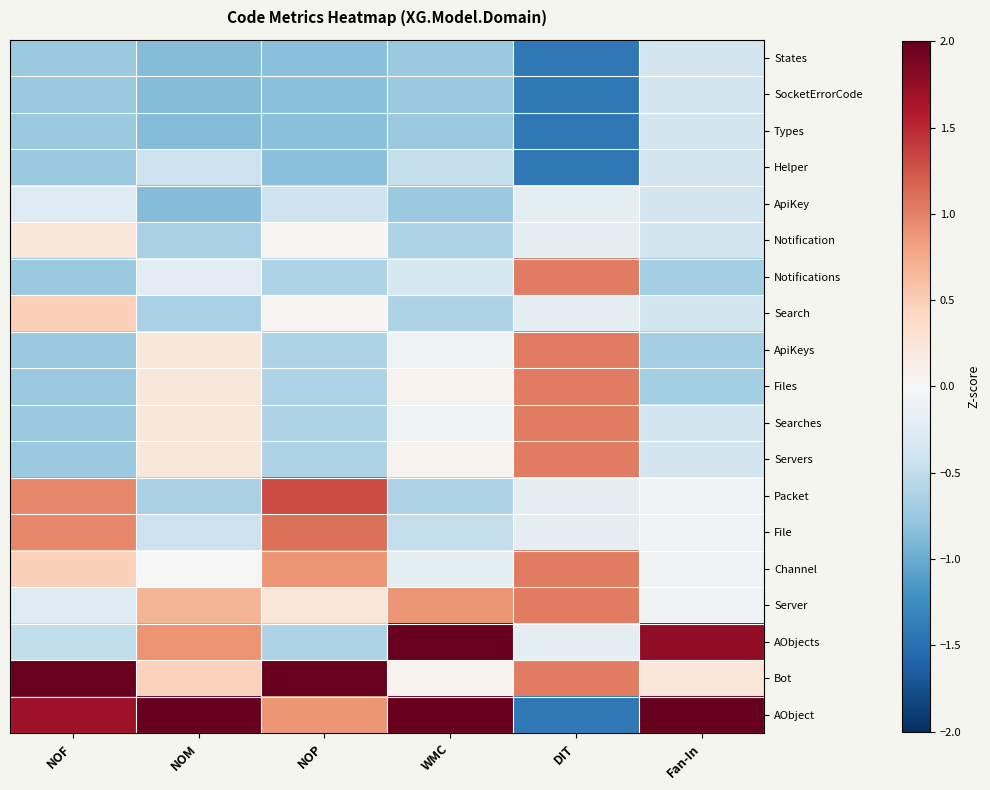

Reading right to left, list all the values displayed in this chart.

States: Fan-In=-0.4	DIT=-1.4	WMC=-0.7	NOP=-0.8	NOM=-0.9	NOF=-0.7
SocketErrorCode: Fan-In=-0.4	DIT=-1.4	WMC=-0.7	NOP=-0.8	NOM=-0.9	NOF=-0.7
Types: Fan-In=-0.4	DIT=-1.4	WMC=-0.7	NOP=-0.8	NOM=-0.9	NOF=-0.7
Helper: Fan-In=-0.4	DIT=-1.4	WMC=-0.5	NOP=-0.8	NOM=-0.4	NOF=-0.7
ApiKey: Fan-In=-0.4	DIT=-0.2	WMC=-0.7	NOP=-0.4	NOM=-0.9	NOF=-0.3
Notification: Fan-In=-0.4	DIT=-0.2	WMC=-0.6	NOP=0.0	NOM=-0.7	NOF=0.2
Notifications: Fan-In=-0.7	DIT=1.0	WMC=-0.3	NOP=-0.6	NOM=-0.2	NOF=-0.7
Search: Fan-In=-0.4	DIT=-0.2	WMC=-0.6	NOP=0.0	NOM=-0.7	NOF=0.5
ApiKeys: Fan-In=-0.7	DIT=1.0	WMC=-0.1	NOP=-0.6	NOM=0.2	NOF=-0.7
Files: Fan-In=-0.7	DIT=1.0	WMC=0.1	NOP=-0.6	NOM=0.2	NOF=-0.7
Searches: Fan-In=-0.4	DIT=1.0	WMC=-0.1	NOP=-0.6	NOM=0.2	NOF=-0.7
Servers: Fan-In=-0.4	DIT=1.0	WMC=0.1	NOP=-0.6	NOM=0.2	NOF=-0.7
Packet: Fan-In=-0.1	DIT=-0.2	WMC=-0.6	NOP=1.3	NOM=-0.7	NOF=1.0
File: Fan-In=-0.1	DIT=-0.2	WMC=-0.5	NOP=1.1	NOM=-0.4	NOF=1.0
Channel: Fan-In=-0.1	DIT=1.0	WMC=-0.2	NOP=0.9	NOM=0.0	NOF=0.5
Server: Fan-In=-0.1	DIT=1.0	WMC=0.9	NOP=0.2	NOM=0.7	NOF=-0.3
AObjects: Fan-In=1.8	DIT=-0.2	WMC=2.5	NOP=-0.6	NOM=0.9	NOF=-0.5
Bot: Fan-In=0.2	DIT=1.0	WMC=0.1	NOP=3.0	NOM=0.5	NOF=2.9
AObject: Fan-In=3.6	DIT=-1.4	WMC=2.8	NOP=0.9	NOM=3.5	NOF=1.7